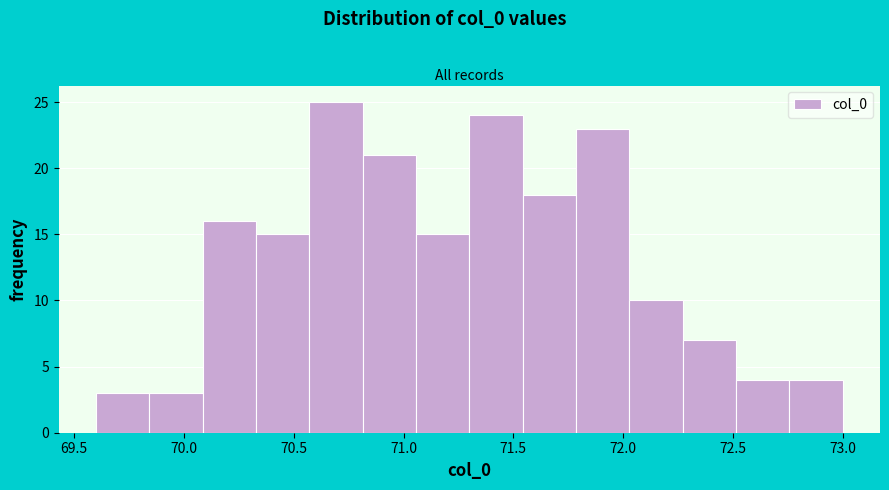

Reading left to right, list every bar in this chart as the range it spans on the x-axis followed by its height. Neither the bar edges nor the heights are printed on the chart, so give them approximately, as read against the axes.

69.60 to 69.85: 3
69.85 to 70.10: 3
70.10 to 70.35: 16
70.35 to 70.55: 15
70.55 to 70.80: 25
70.80 to 71.05: 21
71.05 to 71.30: 15
71.30 to 71.55: 24
71.55 to 71.80: 18
71.80 to 72.05: 23
72.05 to 72.25: 10
72.25 to 72.50: 7
72.50 to 72.75: 4
72.75 to 73.00: 4